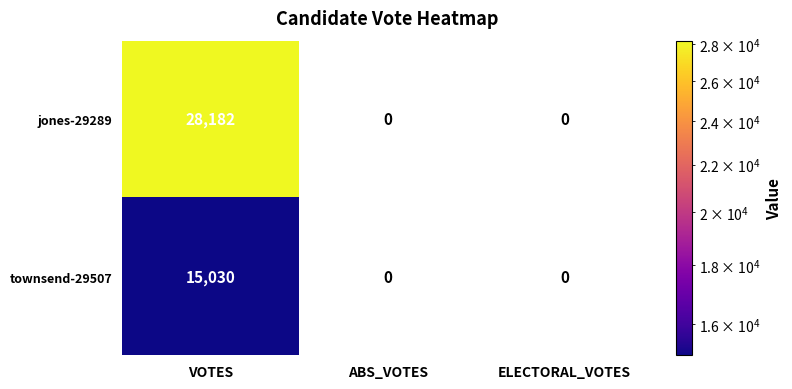

At which label does jones-29289 reach its peak?

VOTES